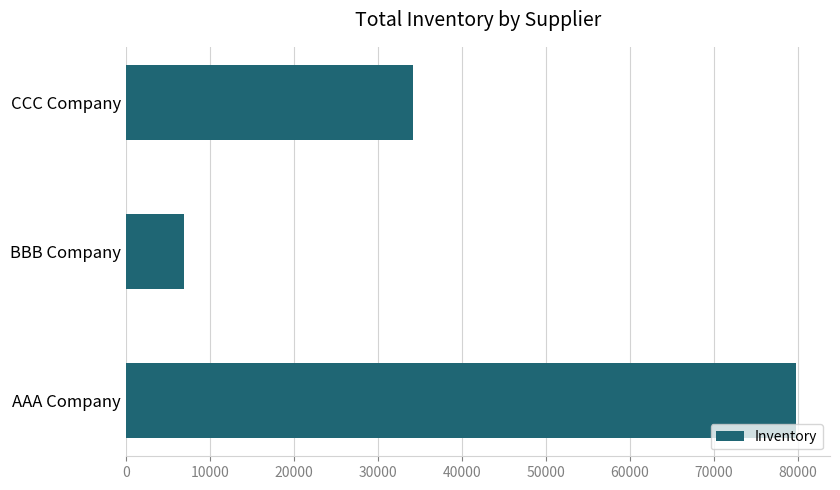

What is the difference between the values at AAA Company and CCC Company?

45634